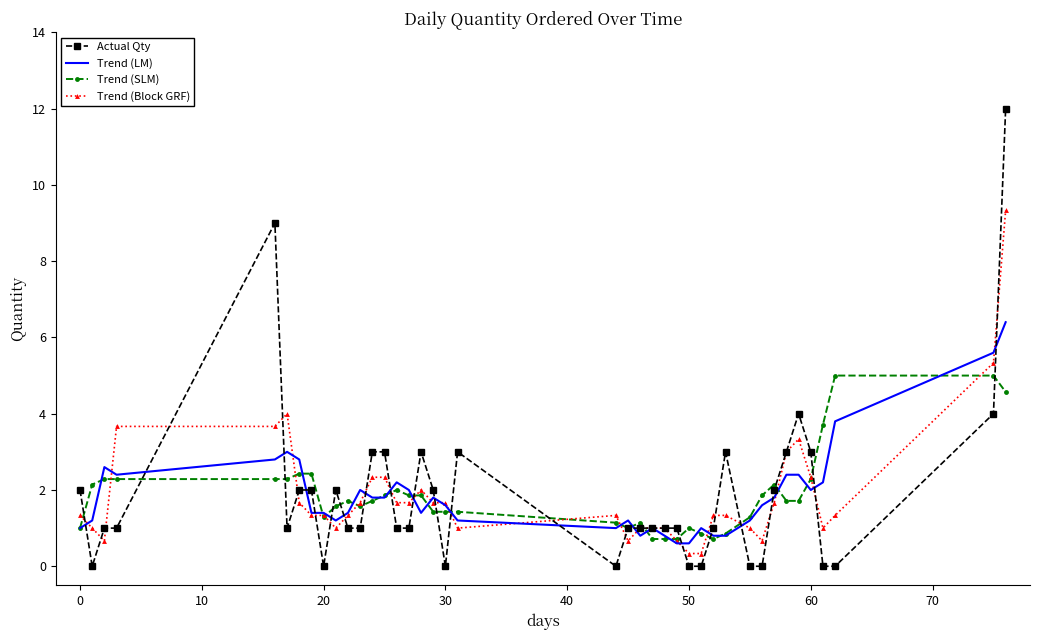

Count the number of data series in this chart.

4